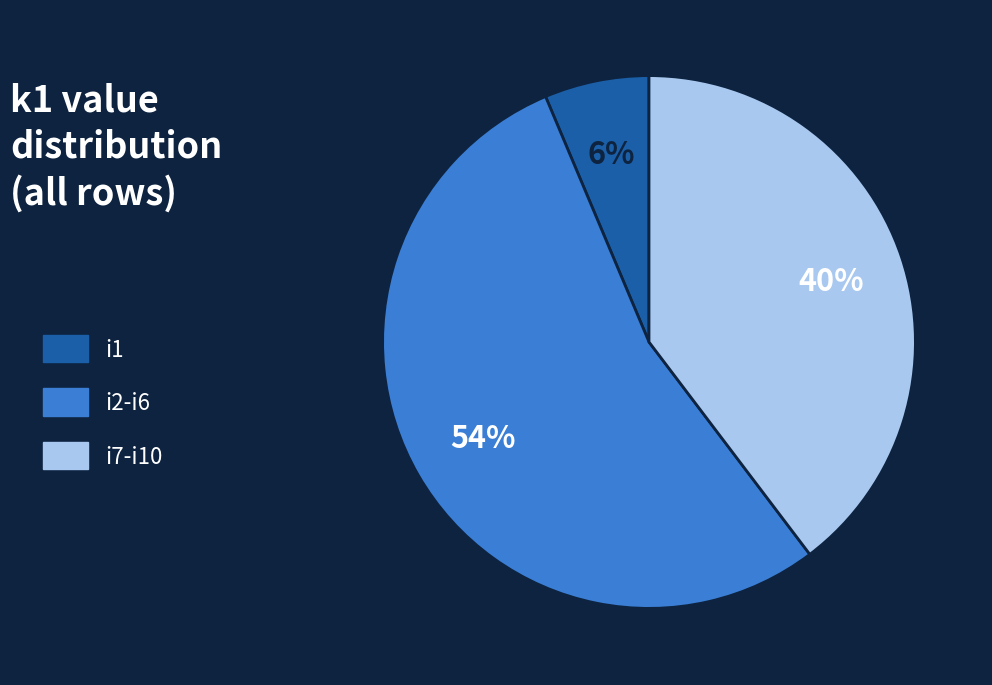

To the nearest percent, what portion does i1 represent?

6%